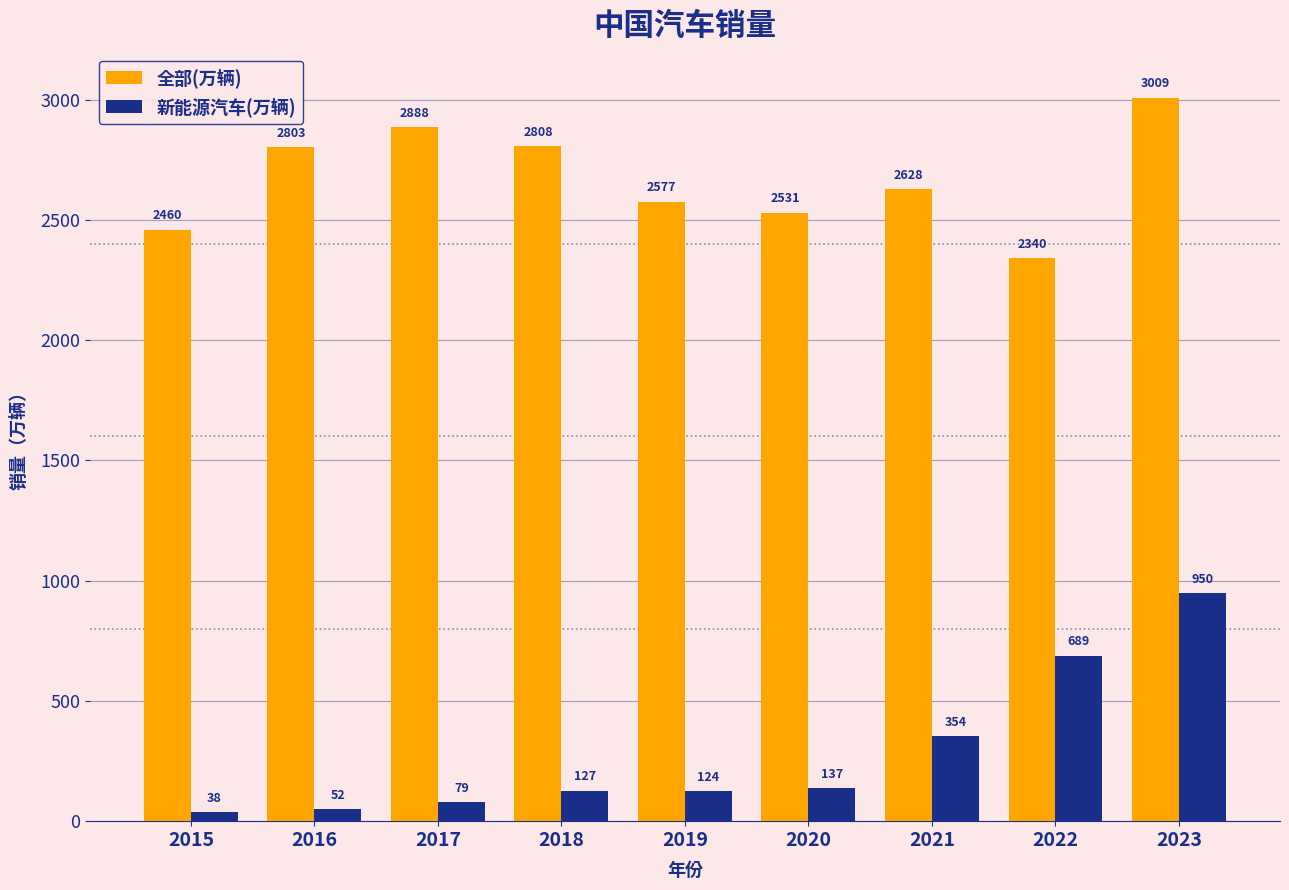

Does the chart contain stacked bars?

No